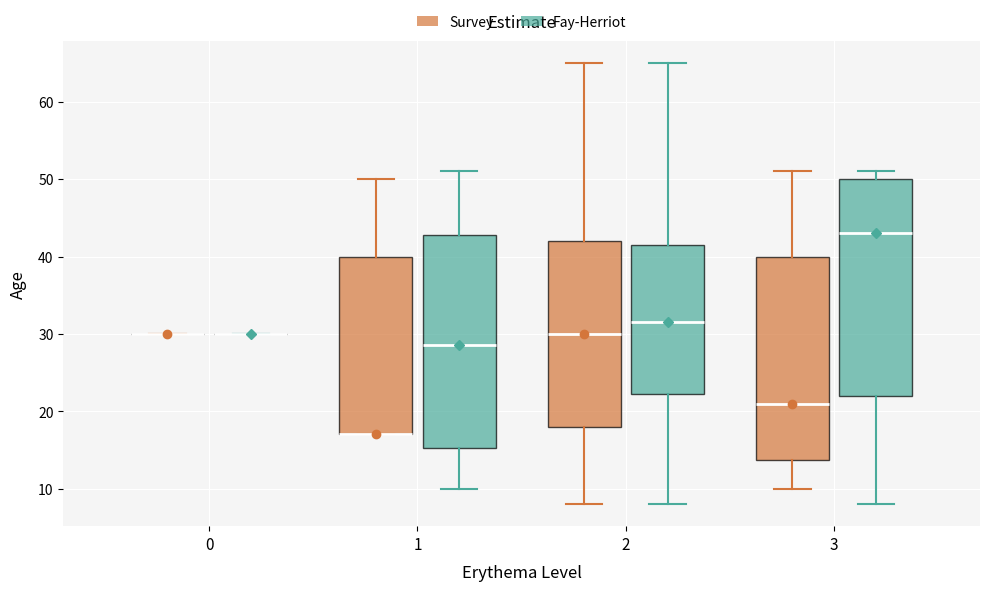

Reading left to right, transcribe this box plot: for each box, give where its median line is, the range the box spans, and where its two whiskers end, as read against the y-axis. The values are not printed on the chart, so give them approximately, as read against the axis.

0 (Survey): box collapsed to a line at 30, whiskers 30 to 30
0 (Fay-Herriot): box collapsed to a line at 30, whiskers 30 to 30
1 (Survey): median 17 (drawn on the box's lower edge), box 17 to 40, whiskers 17 to 50
1 (Fay-Herriot): median 29, box 15 to 43, whiskers 10 to 51
2 (Survey): median 30, box 18 to 42, whiskers 8 to 65
2 (Fay-Herriot): median 32, box 22 to 42, whiskers 8 to 65
3 (Survey): median 21, box 14 to 40, whiskers 10 to 51
3 (Fay-Herriot): median 43, box 22 to 50, whiskers 8 to 51